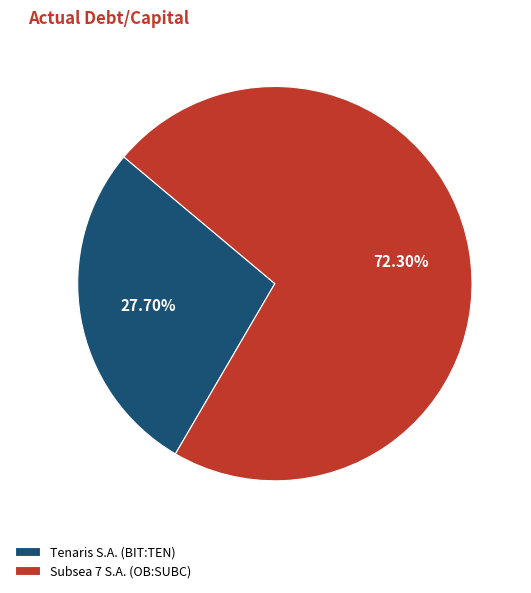

Which has a higher value, Tenaris S.A. (BIT:TEN) or Subsea 7 S.A. (OB:SUBC)?

Subsea 7 S.A. (OB:SUBC)